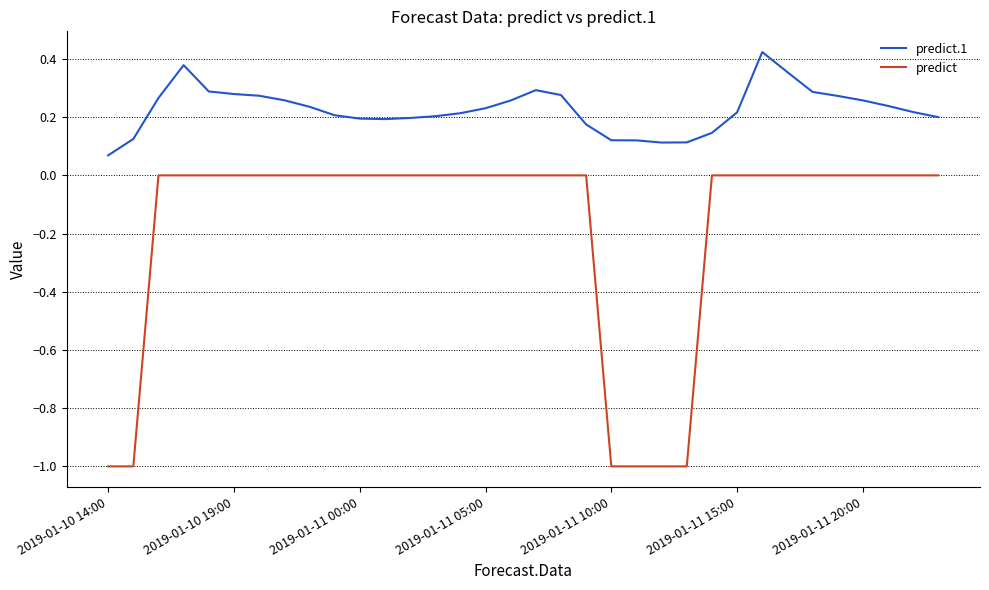

What is the difference between the maximum and minimum values in the predict series?

1.0